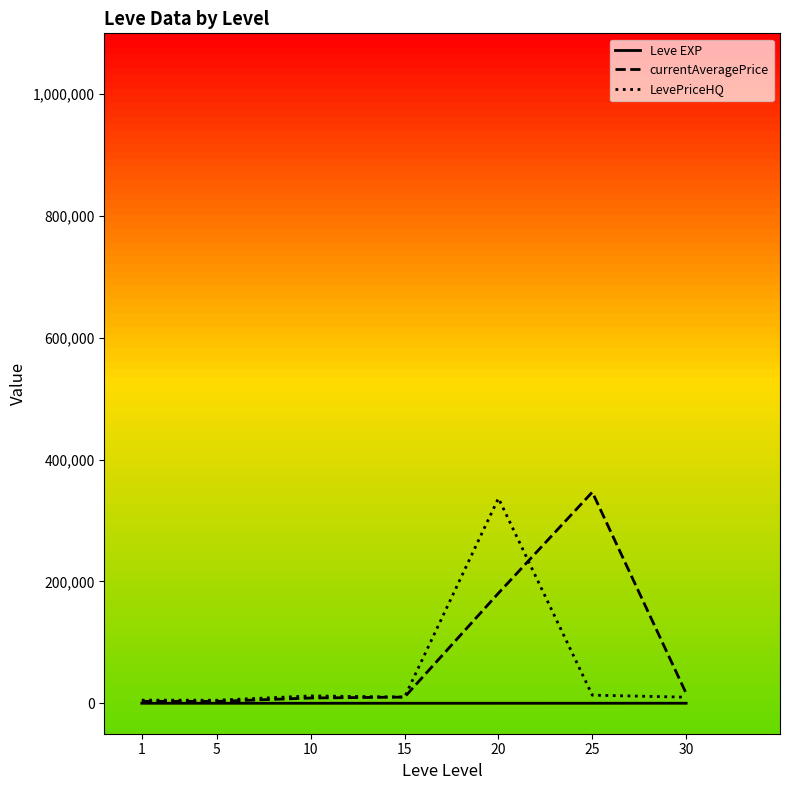

At which label does LevePriceHQ reach its peak?

20